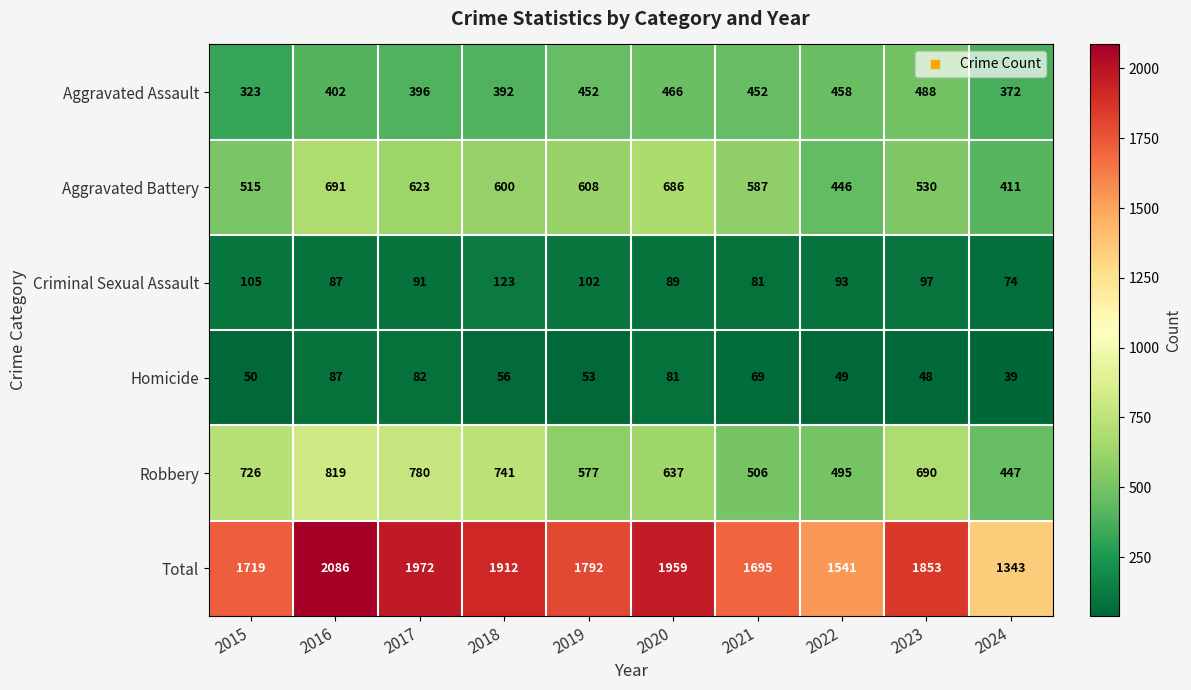

Rank the series at 2023 from lowest to highest value.

Homicide, Criminal Sexual Assault, Aggravated Assault, Aggravated Battery, Robbery, Total